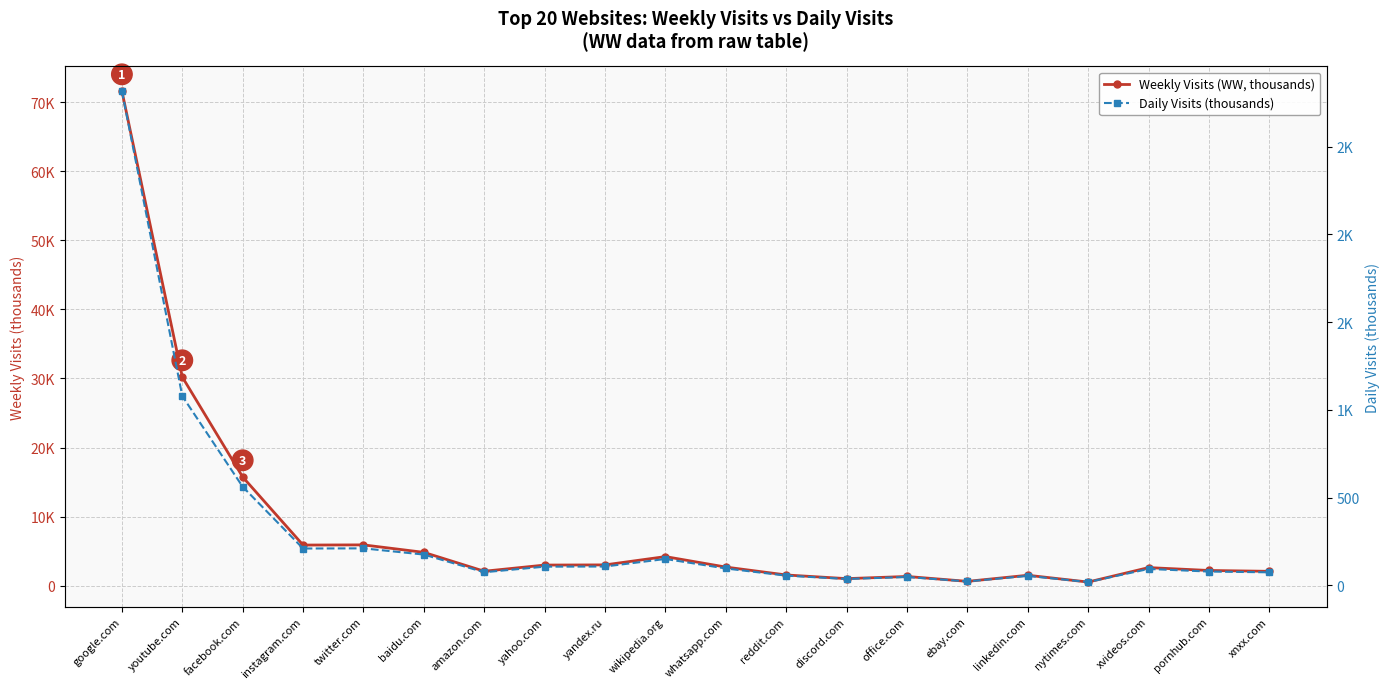

How many lines are shown in the chart?

2